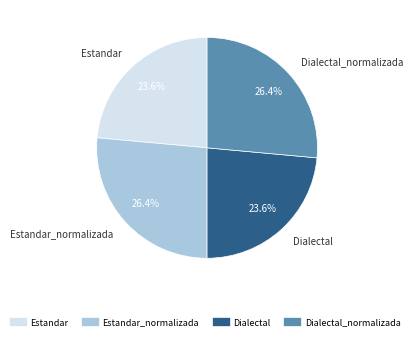

Is there any slice that represents more than half of the pie?

No